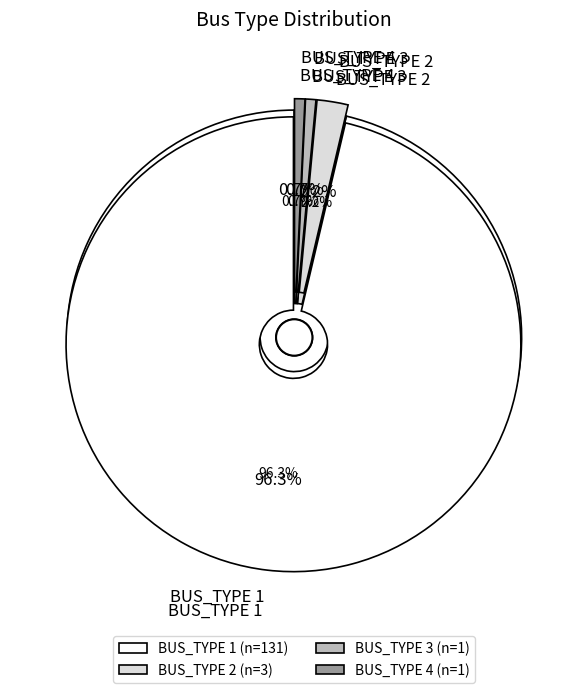

To the nearest percent, what is the combined percentage of BUS_TYPE 3 and BUS_TYPE 2?

3%